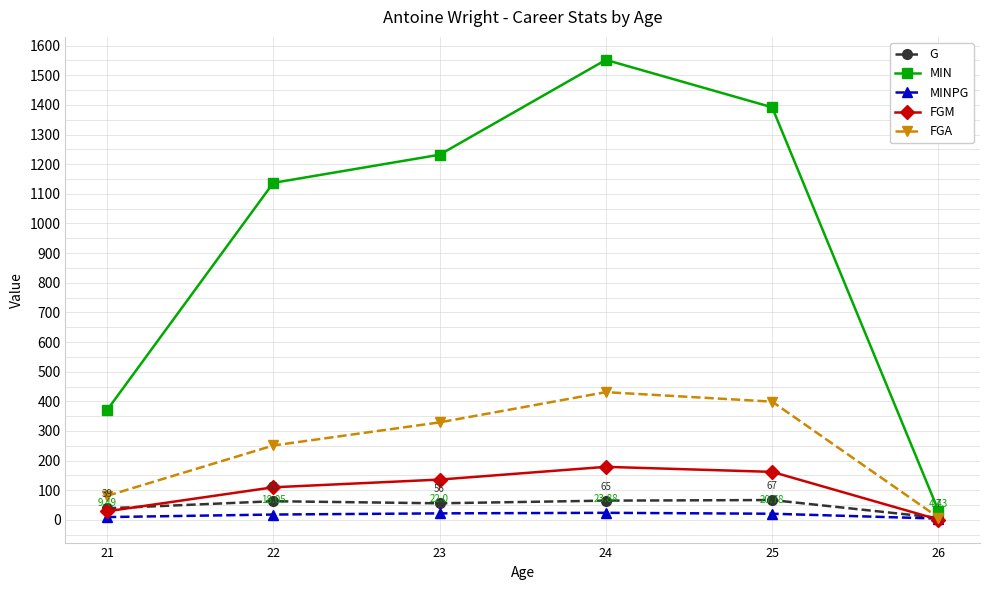

What is the minimum value for MINPG?

4.4